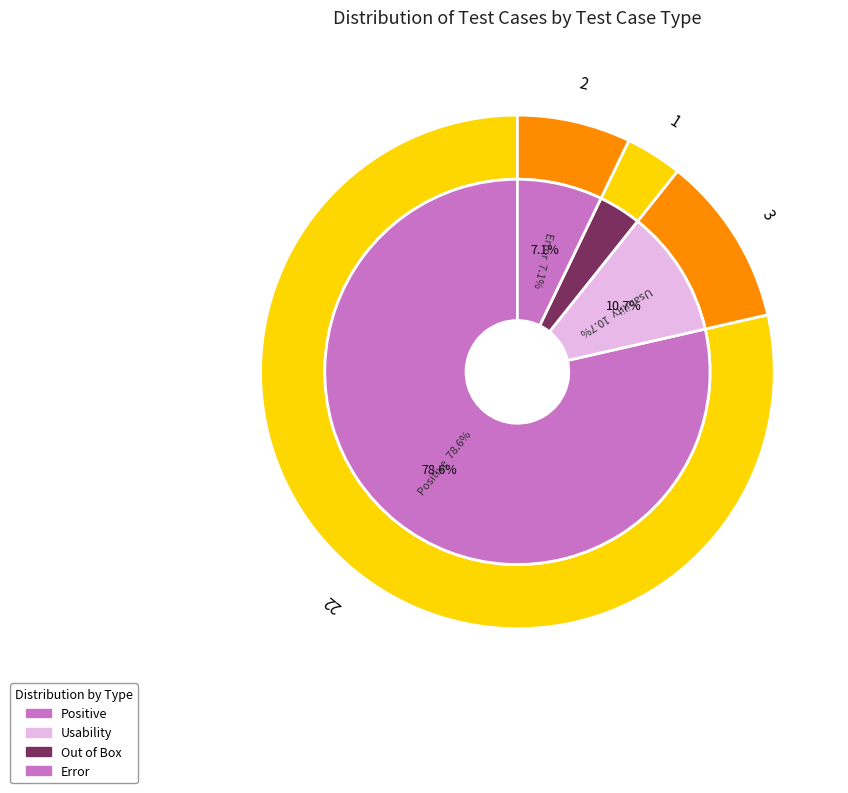

Does Positive represent more than half of the total?

Yes